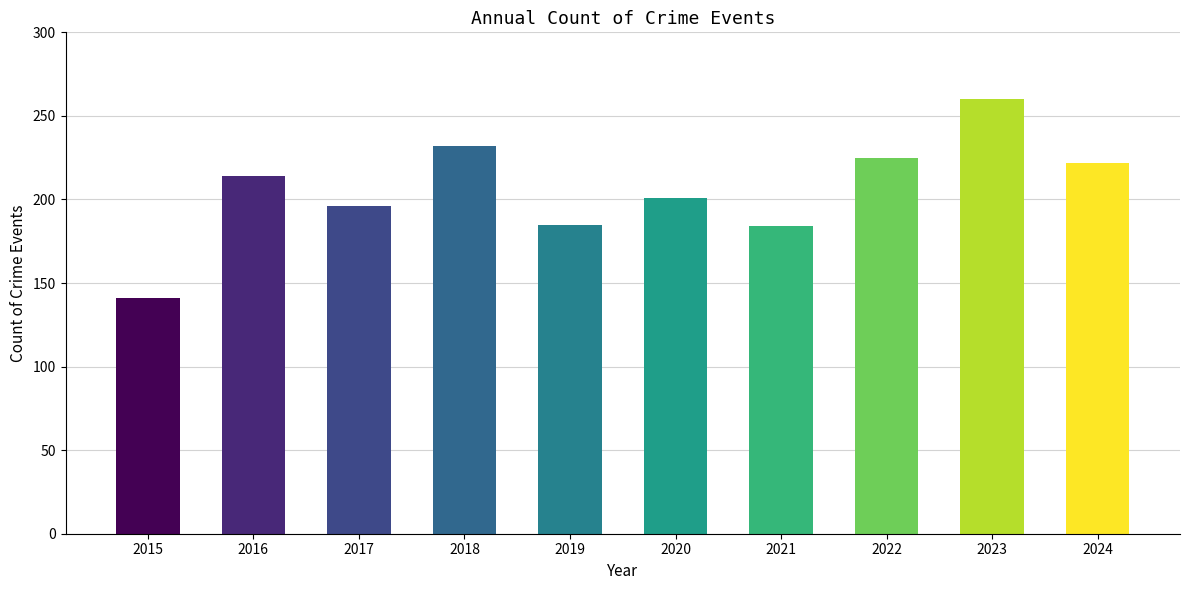

What is the sum of all values?

2060